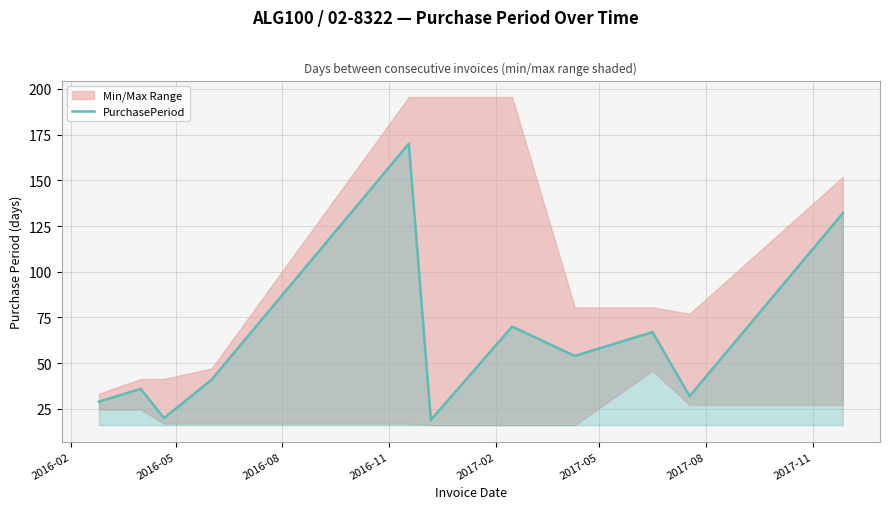

What is the minimum value for PurchasePeriod?

19